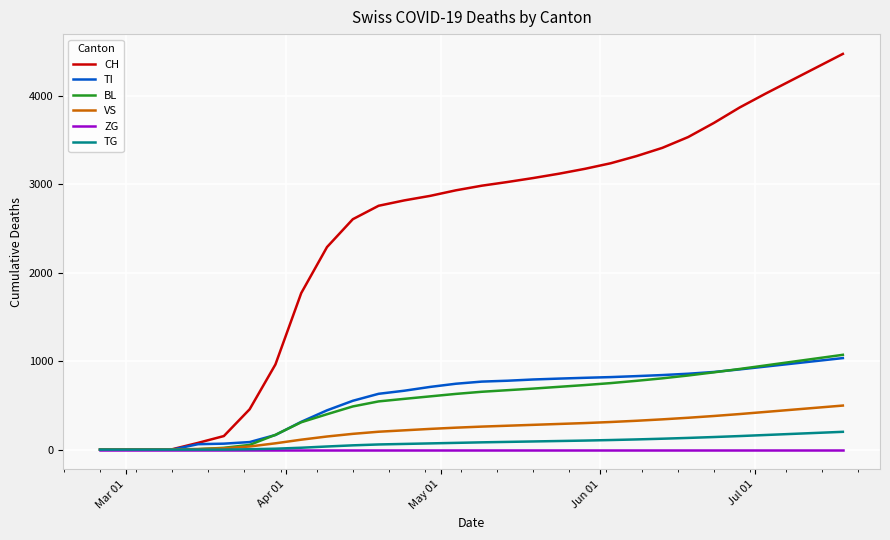

Which series has the largest total across all categories?

CH